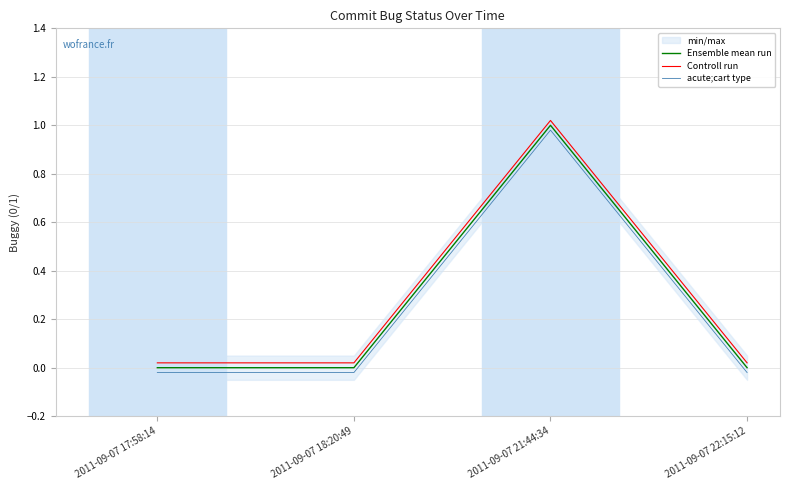

The value of acute;cart type at 2011-09-07 17:58:14 is -0.0. True or false?

False